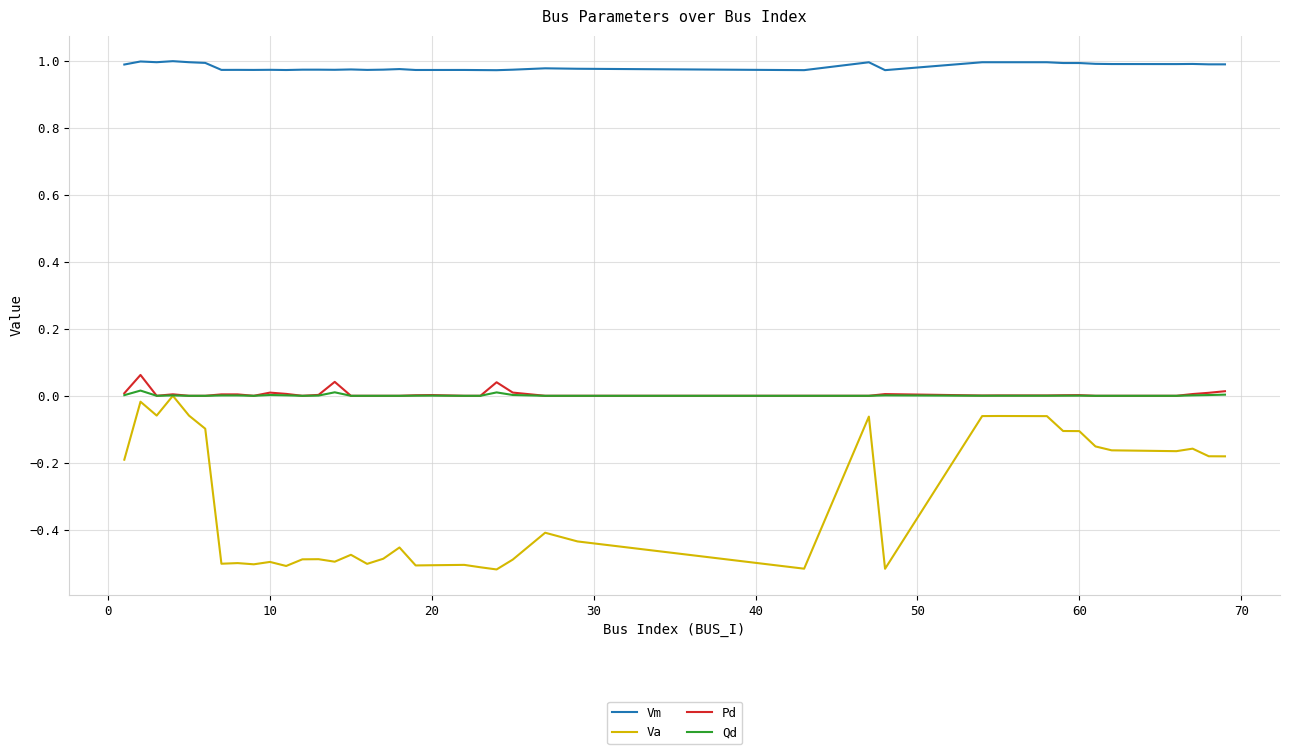

At how many categories does at least one series exceed 0?

40